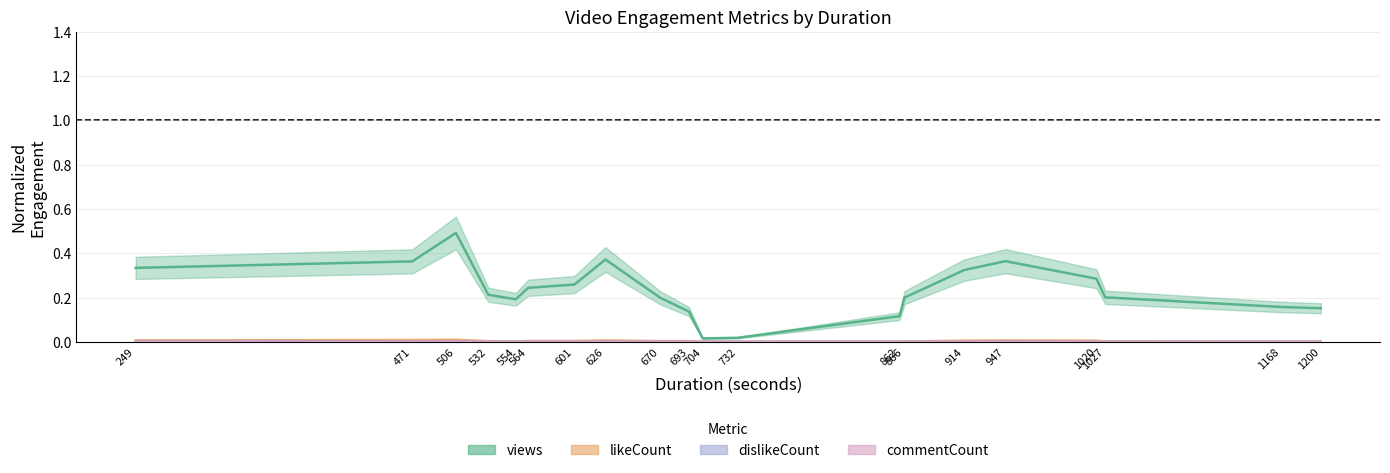

What is the maximum value shown in the chart?

0.5